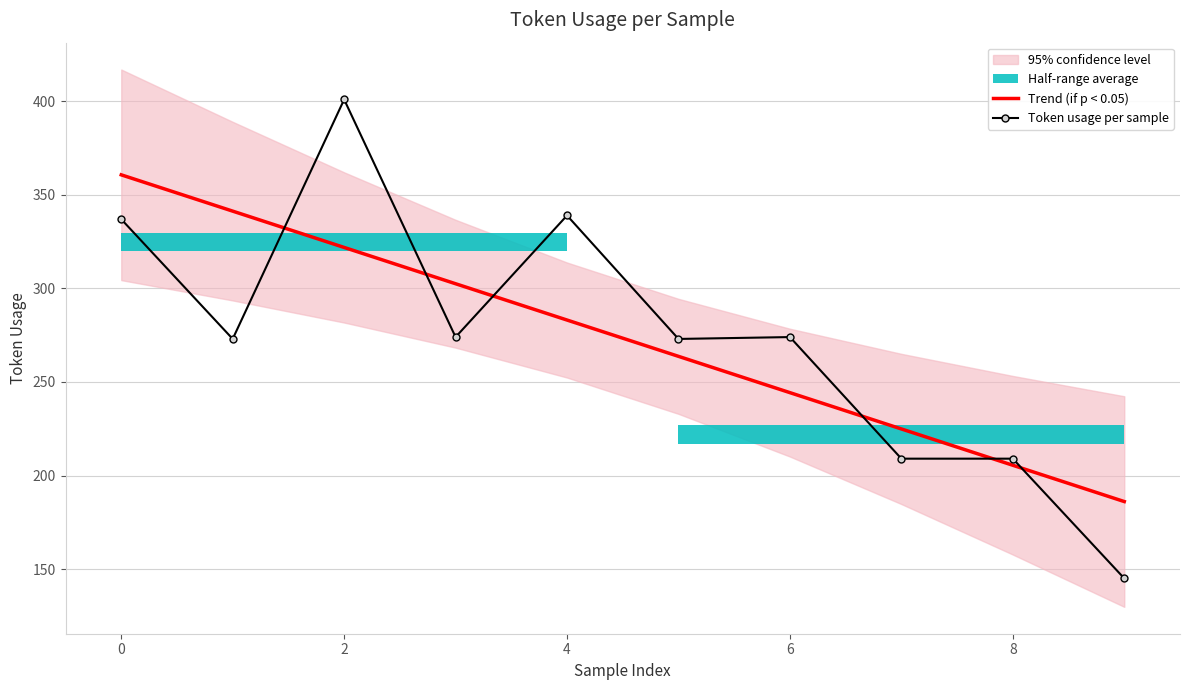

True or false: Trend (if p < 0.05) has a value of 136.8 at 8.

False